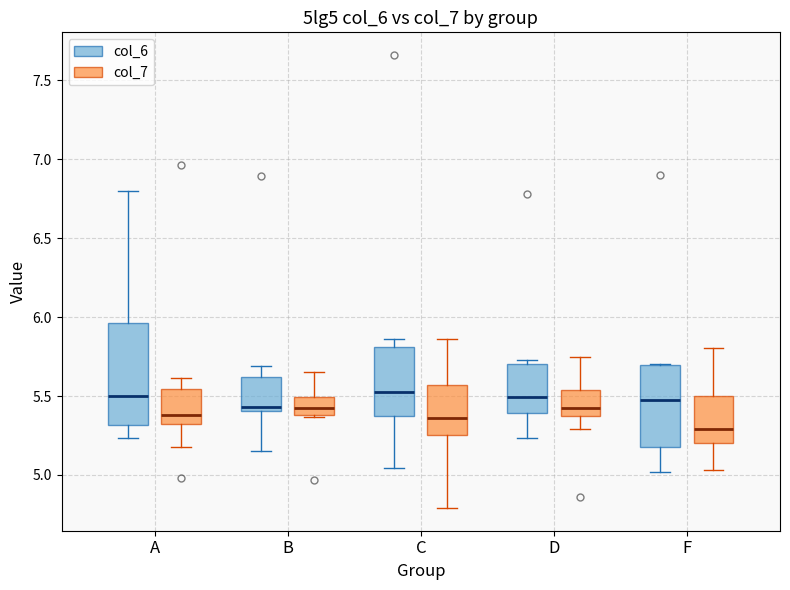

Reading left to right, transcribe this box plot: for each box, give where its median line is, the range the box spans, and where its two whiskers end, as read against the y-axis. The values are not printed on the chart, so give them approximately, as read against the axis.

A (col_6): median 5.50, box 5.30 to 5.95, whiskers 5.25 to 6.80
A (col_7): median 5.40, box 5.30 to 5.55, whiskers 5.20 to 5.60
B (col_6): median 5.45, box 5.40 to 5.60, whiskers 5.15 to 5.70
B (col_7): median 5.45, box 5.40 to 5.50, whiskers 5.35 to 5.65
C (col_6): median 5.55, box 5.35 to 5.80, whiskers 5.05 to 5.85
C (col_7): median 5.35, box 5.25 to 5.55, whiskers 4.80 to 5.85
D (col_6): median 5.50, box 5.40 to 5.70, whiskers 5.25 to 5.75
D (col_7): median 5.40, box 5.35 to 5.55, whiskers 5.30 to 5.75
F (col_6): median 5.45, box 5.20 to 5.70, whiskers 5.00 to 5.70
F (col_7): median 5.30, box 5.20 to 5.50, whiskers 5.05 to 5.80